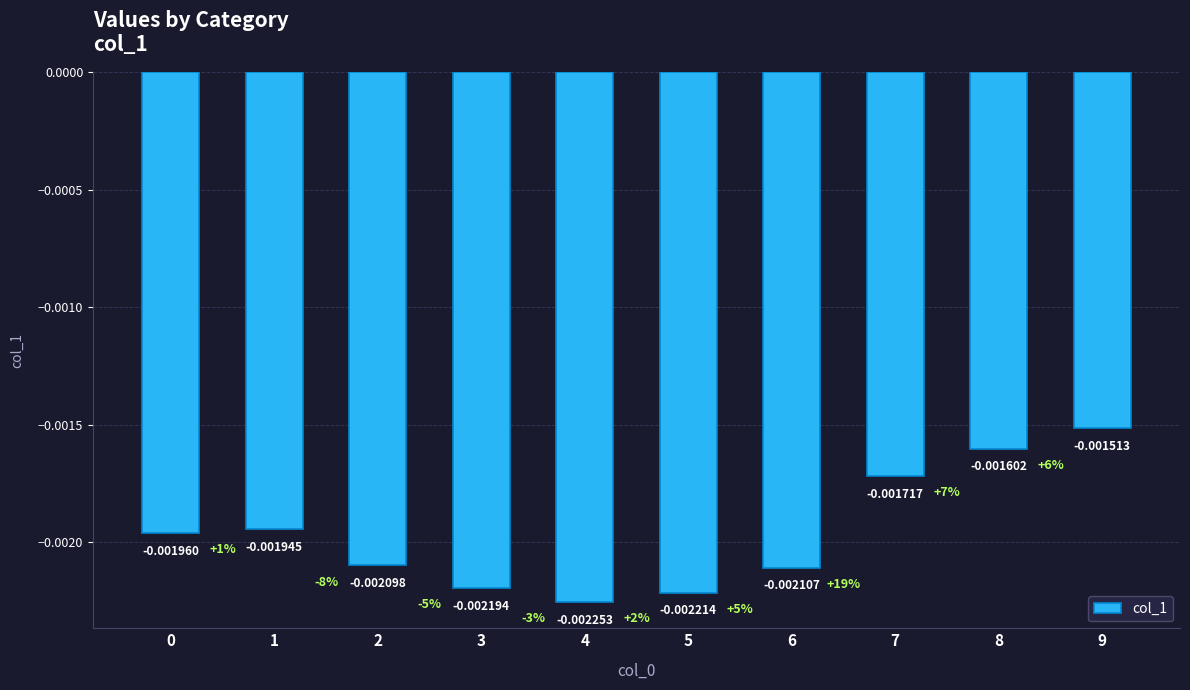

Which has a higher value, 7 or 6?

7